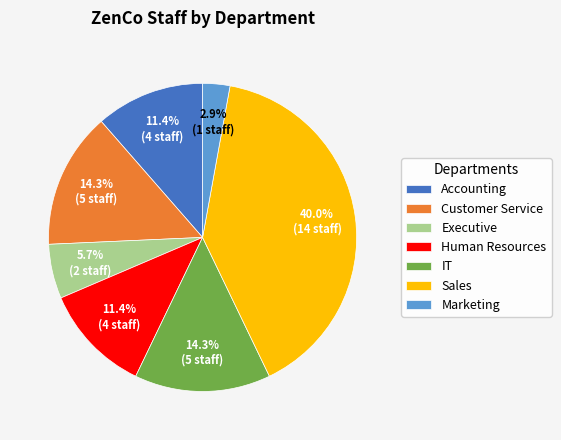

Is there a majority slice in this chart?

No